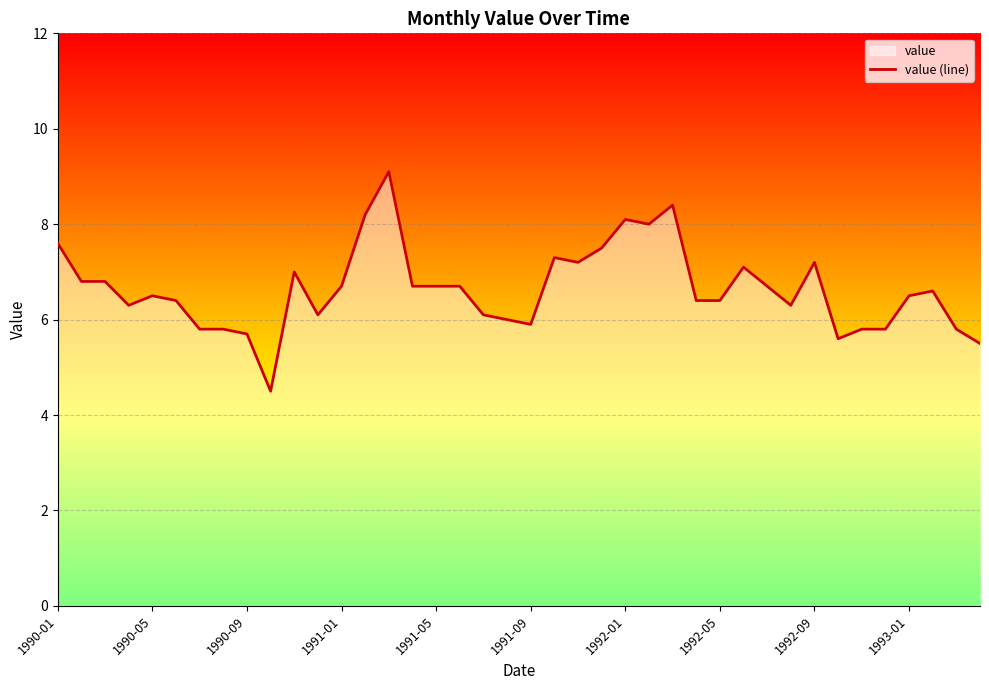

Is it true that the value at 22 is 10.6?

False